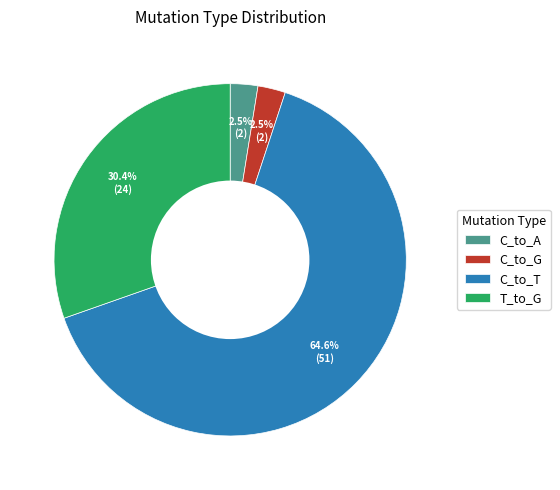

Does any single category account for the majority?

Yes